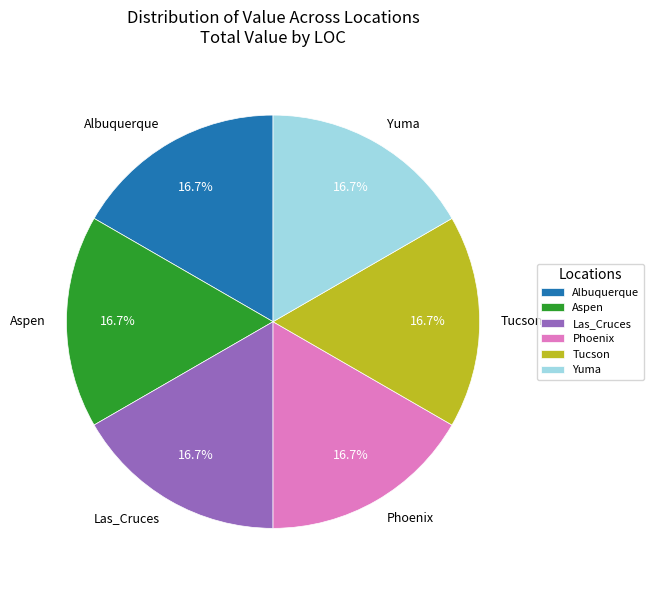

Does Aspen account for over 50% of the chart?

No